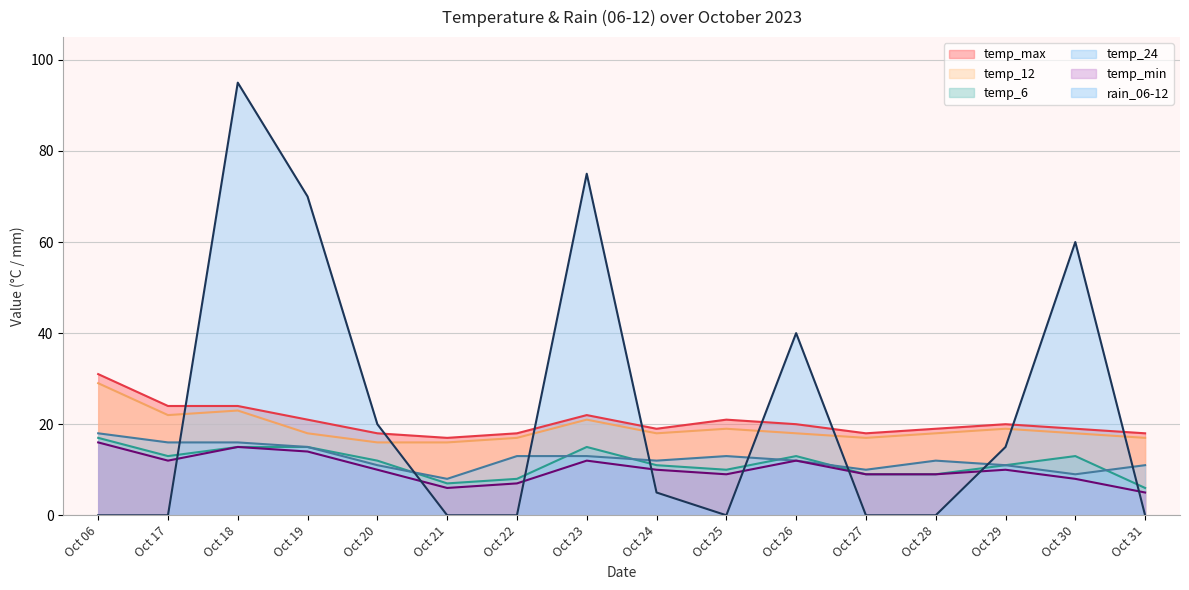

The temp_12 series shows 9 at Oct 24. True or false?

False